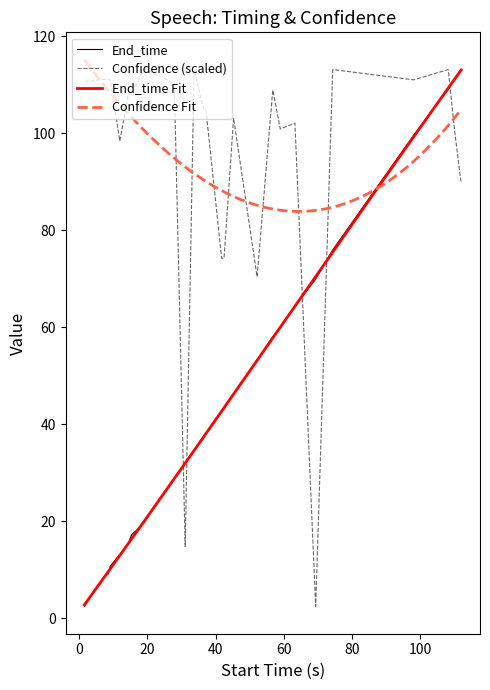

What is the highest value of the Confidence (scaled) series?

113.1